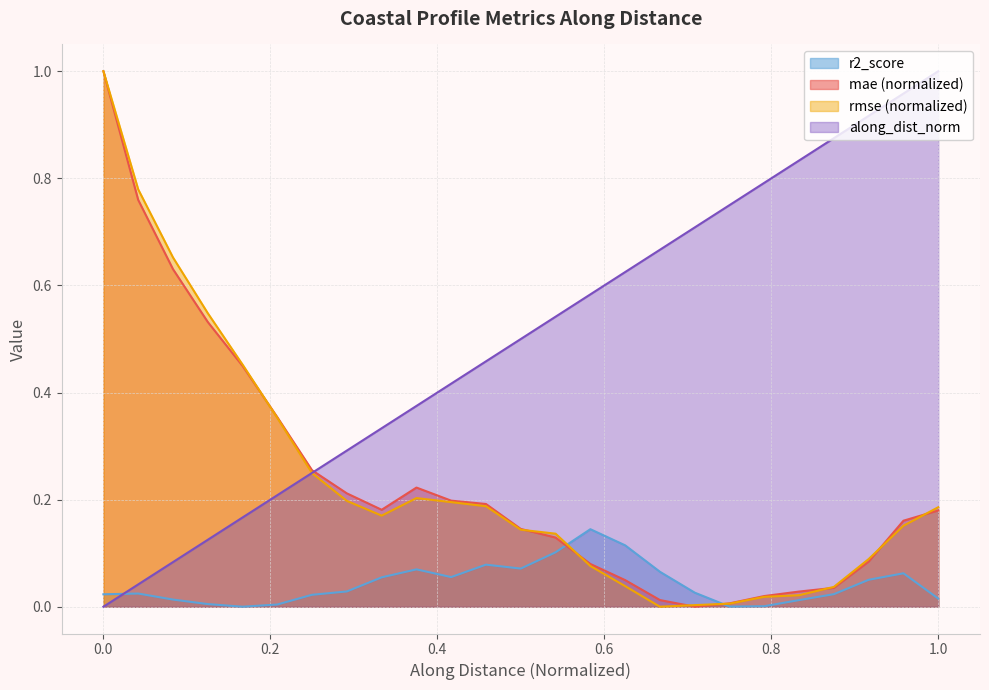

What is the average value of the along_dist_norm series?

0.5